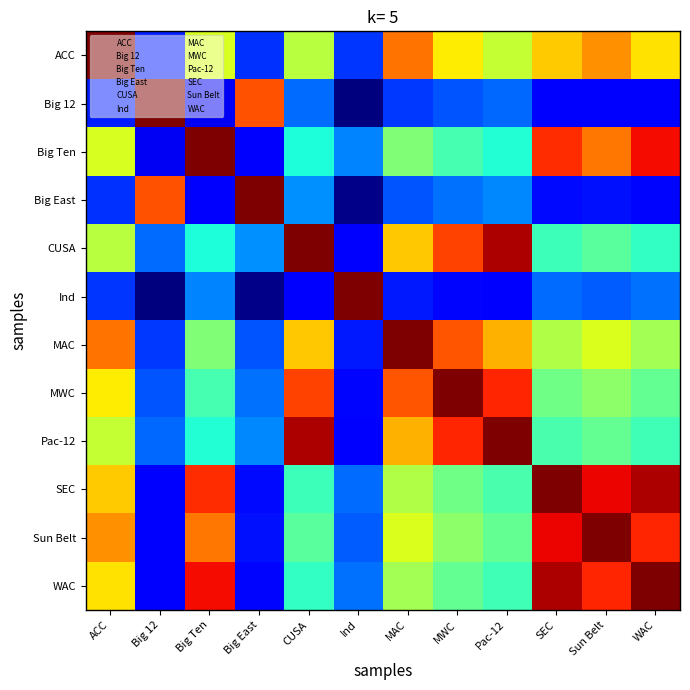

Reading left to right, extract all data points from this chart.

ACC: ACC=1.0	Big 12=0.2	Big Ten=0.6	Big East=0.2	CUSA=0.6	Ind=0.2	MAC=0.8	MWC=0.7	Pac-12=0.6	SEC=0.7	Sun Belt=0.8	WAC=0.7
Big 12: ACC=0.2	Big 12=1.0	Big Ten=0.1	Big East=0.8	CUSA=0.2	Ind=0.0	MAC=0.2	MWC=0.2	Pac-12=0.2	SEC=0.1	Sun Belt=0.1	WAC=0.1
Big Ten: ACC=0.6	Big 12=0.1	Big Ten=1.0	Big East=0.1	CUSA=0.4	Ind=0.3	MAC=0.5	MWC=0.4	Pac-12=0.4	SEC=0.9	Sun Belt=0.8	WAC=0.9
Big East: ACC=0.2	Big 12=0.8	Big Ten=0.1	Big East=1.0	CUSA=0.3	Ind=0.0	MAC=0.2	MWC=0.2	Pac-12=0.3	SEC=0.1	Sun Belt=0.1	WAC=0.1
CUSA: ACC=0.6	Big 12=0.2	Big Ten=0.4	Big East=0.3	CUSA=1.0	Ind=0.1	MAC=0.7	MWC=0.8	Pac-12=1.0	SEC=0.4	Sun Belt=0.5	WAC=0.4
Ind: ACC=0.2	Big 12=0.0	Big Ten=0.3	Big East=0.0	CUSA=0.1	Ind=1.0	MAC=0.2	MWC=0.1	Pac-12=0.1	SEC=0.2	Sun Belt=0.2	WAC=0.2
MAC: ACC=0.8	Big 12=0.2	Big Ten=0.5	Big East=0.2	CUSA=0.7	Ind=0.2	MAC=1.0	MWC=0.8	Pac-12=0.7	SEC=0.6	Sun Belt=0.6	WAC=0.5
MWC: ACC=0.7	Big 12=0.2	Big Ten=0.4	Big East=0.2	CUSA=0.8	Ind=0.1	MAC=0.8	MWC=1.0	Pac-12=0.9	SEC=0.5	Sun Belt=0.5	WAC=0.5
Pac-12: ACC=0.6	Big 12=0.2	Big Ten=0.4	Big East=0.3	CUSA=1.0	Ind=0.1	MAC=0.7	MWC=0.9	Pac-12=1.0	SEC=0.4	Sun Belt=0.5	WAC=0.4
SEC: ACC=0.7	Big 12=0.1	Big Ten=0.9	Big East=0.1	CUSA=0.4	Ind=0.2	MAC=0.6	MWC=0.5	Pac-12=0.4	SEC=1.0	Sun Belt=0.9	WAC=1.0
Sun Belt: ACC=0.8	Big 12=0.1	Big Ten=0.8	Big East=0.1	CUSA=0.5	Ind=0.2	MAC=0.6	MWC=0.5	Pac-12=0.5	SEC=0.9	Sun Belt=1.0	WAC=0.9
WAC: ACC=0.7	Big 12=0.1	Big Ten=0.9	Big East=0.1	CUSA=0.4	Ind=0.2	MAC=0.5	MWC=0.5	Pac-12=0.4	SEC=1.0	Sun Belt=0.9	WAC=1.0